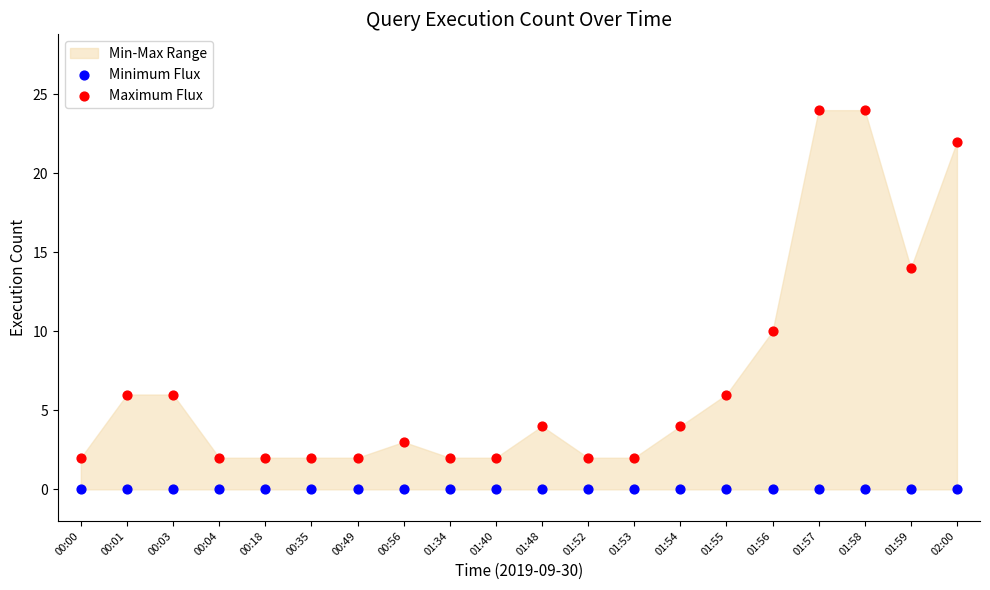

In the Maximum Flux series, what Y value is closest to 13?

14